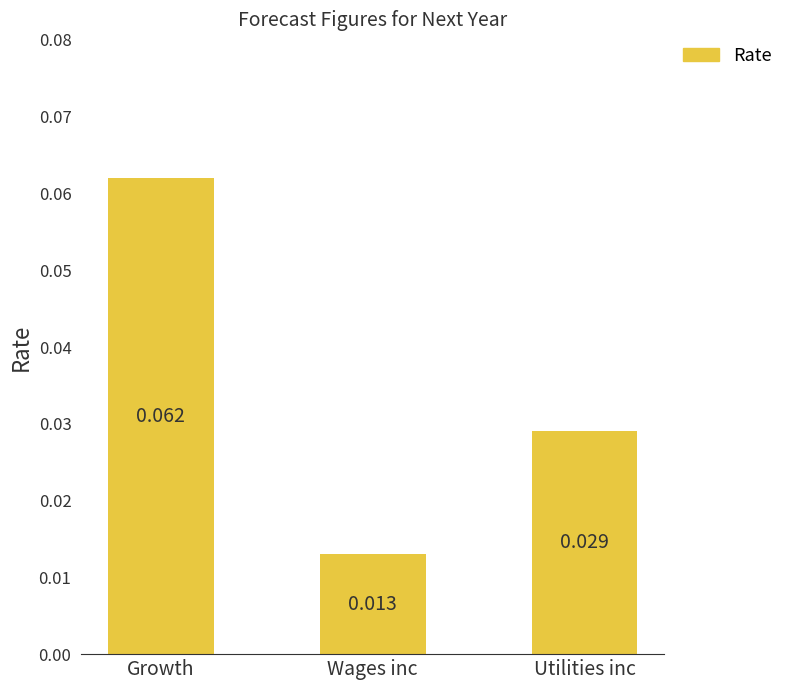

Which category has the highest value across all series?

Growth